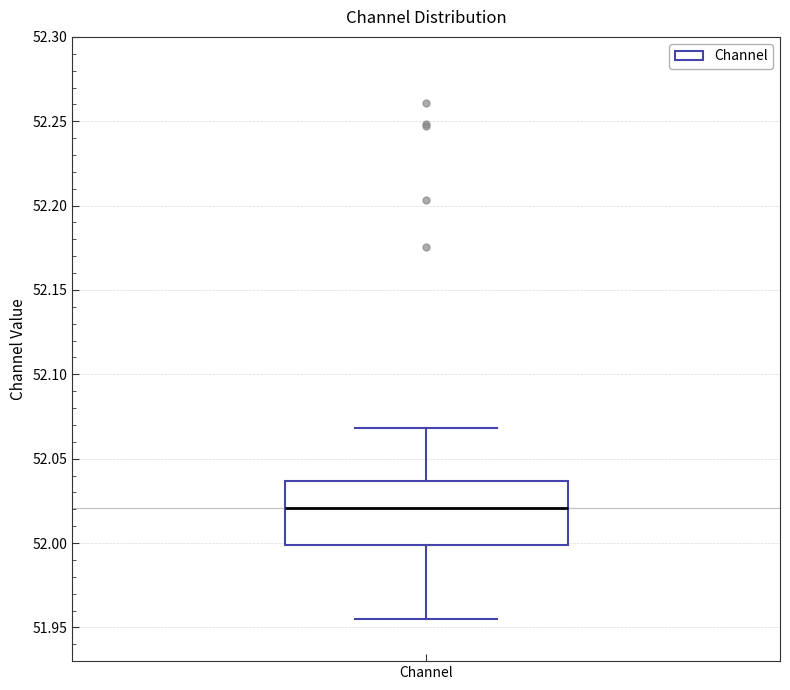

Read this box plot against the y-axis: the position of the median line, the range covered by the box, and the ends of both whiskers. The values are not printed on the chart, so give them approximately, as read against the axis.

median 52.020, box 52.000 to 52.035, whiskers 51.955 to 52.070